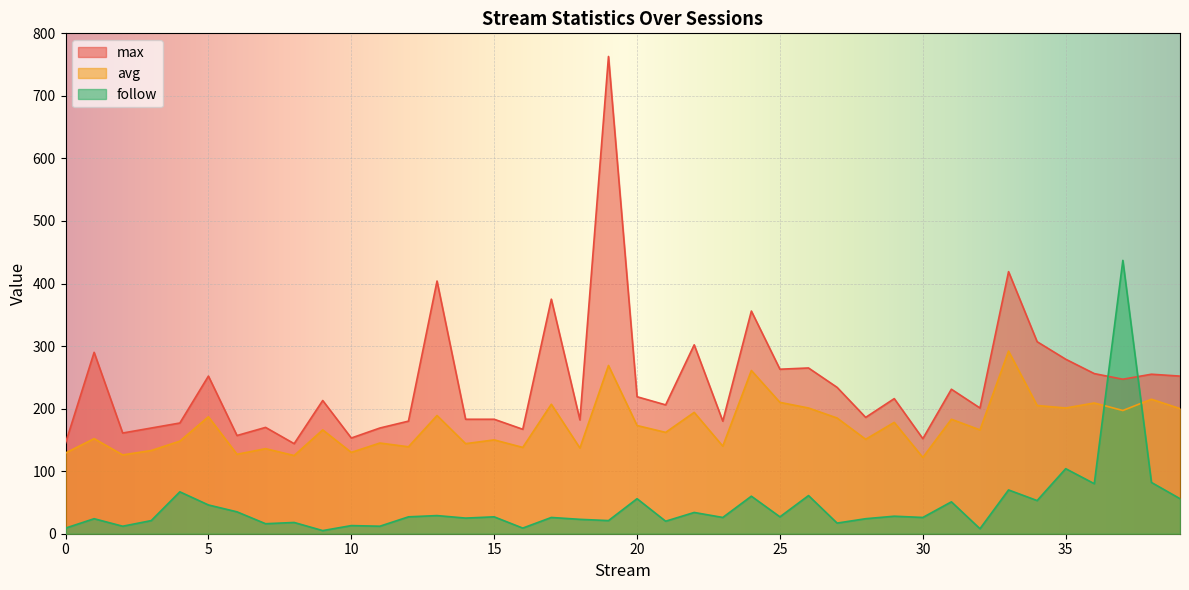

At which label does follow reach its peak?

37